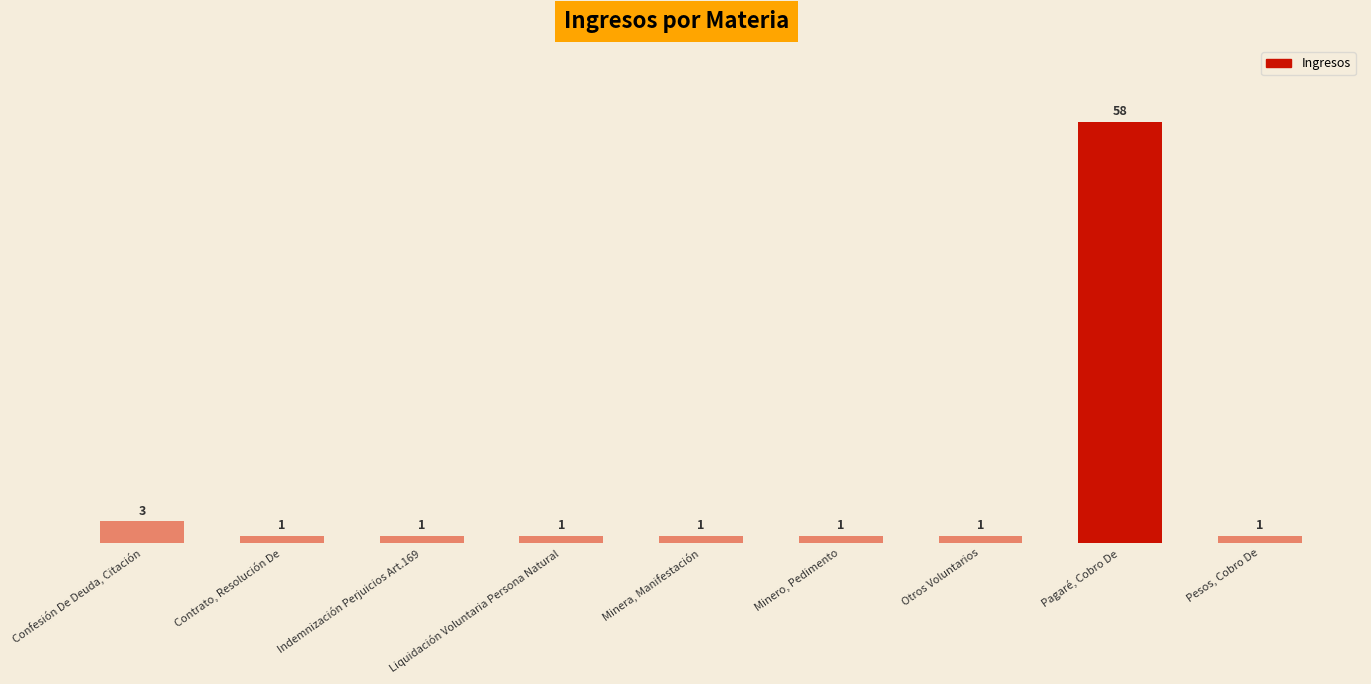

What is the smallest value displayed?

1